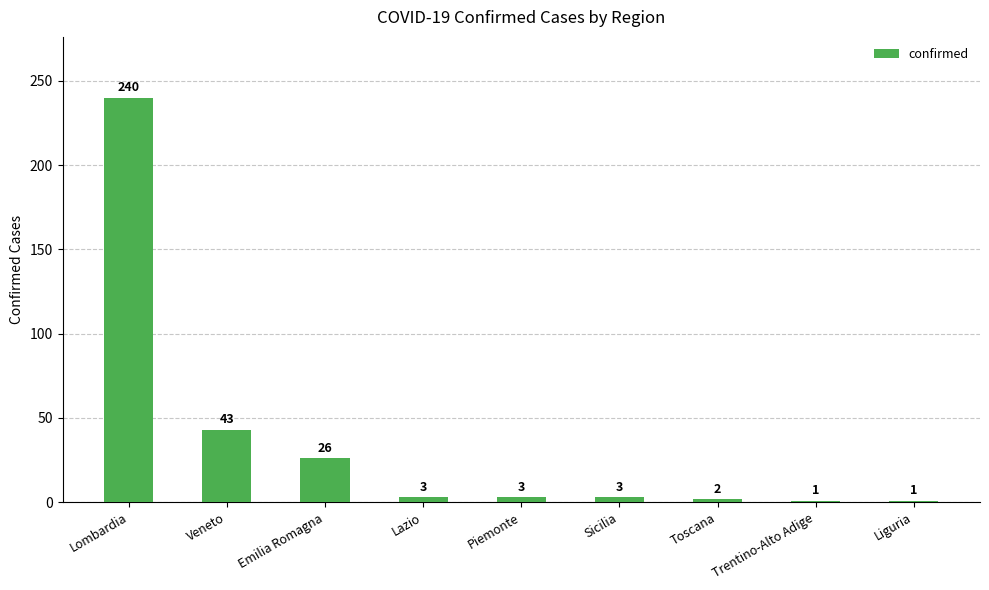

What is the value of the 2nd bar from the left?

43